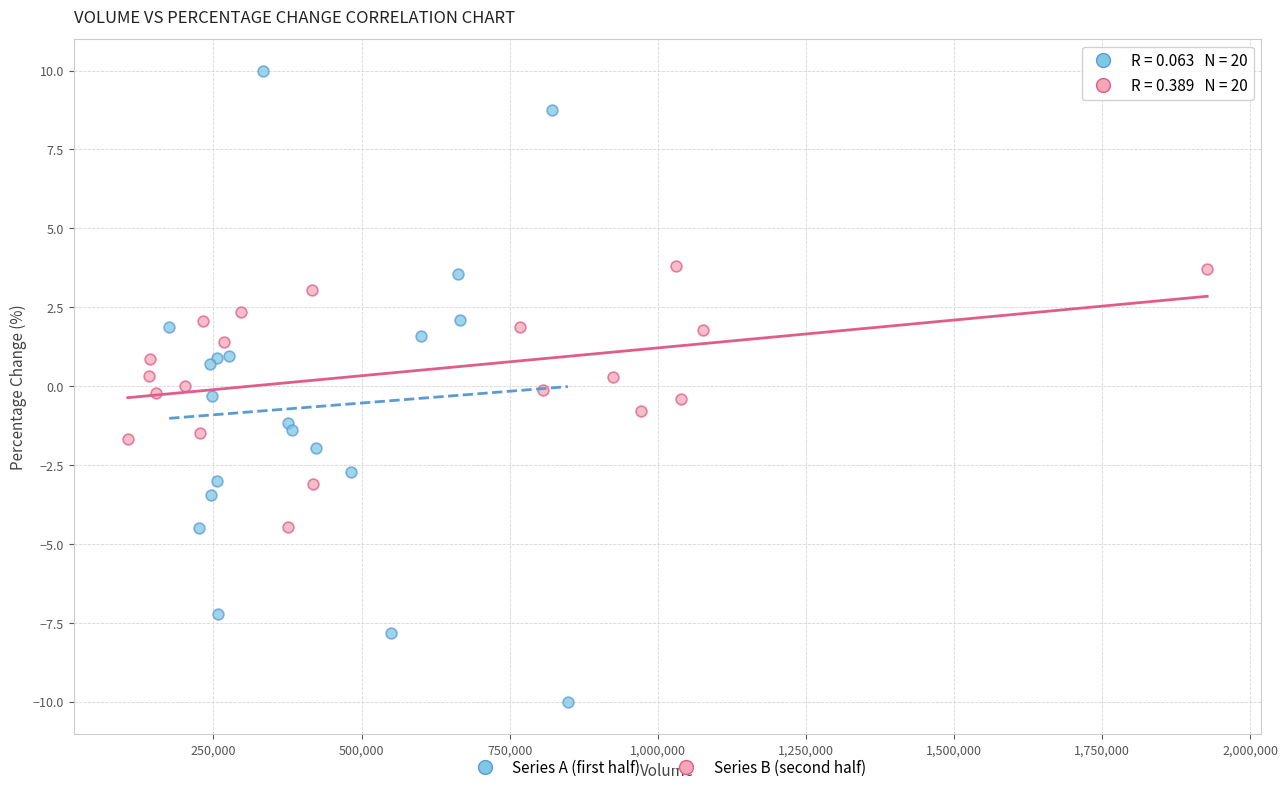

Which series has the largest Y range (max minus min)?

Series A (first half)